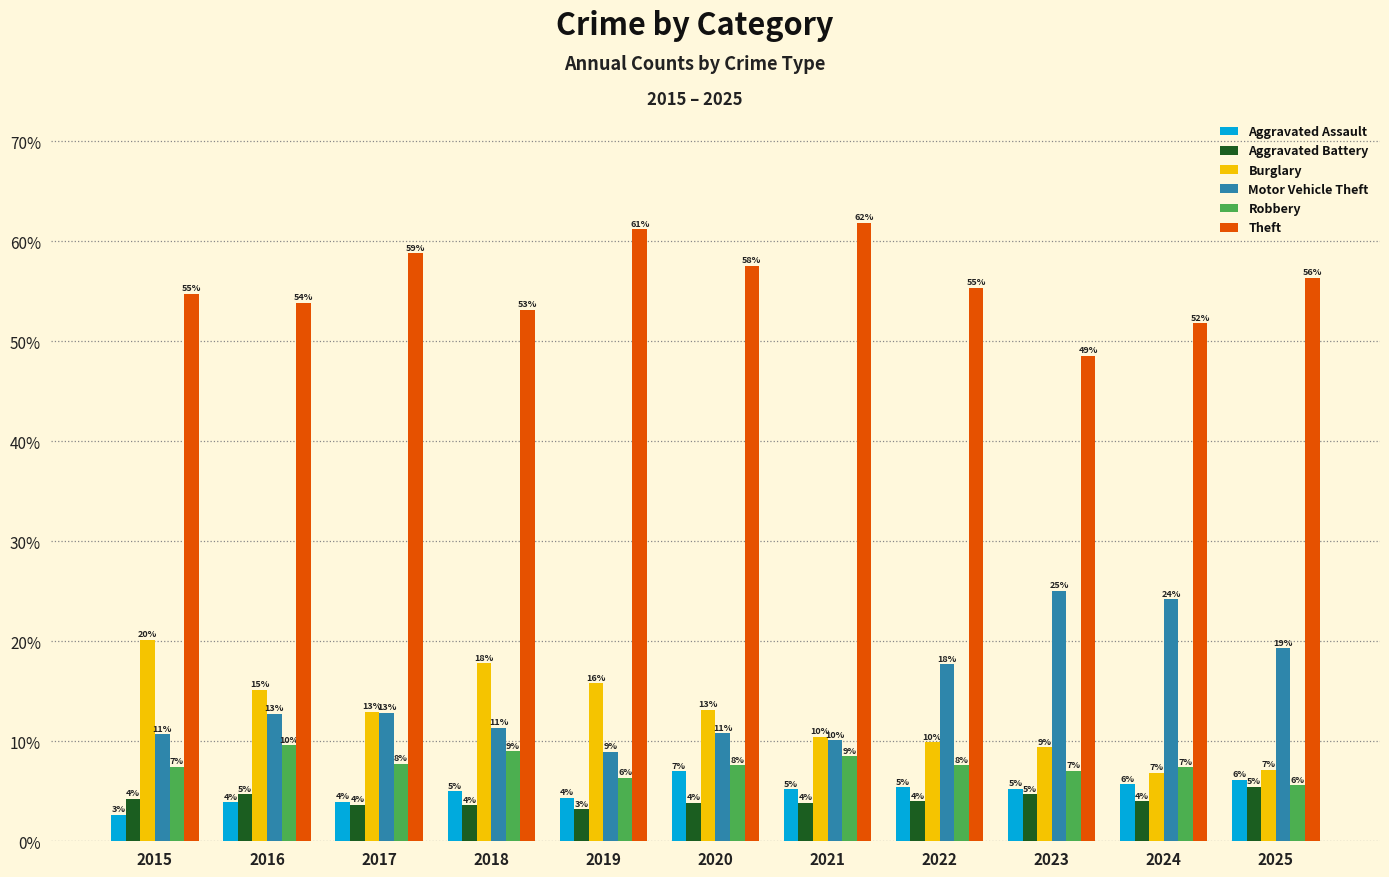

Is it true that Robbery equals 10.4 at 2015?

False